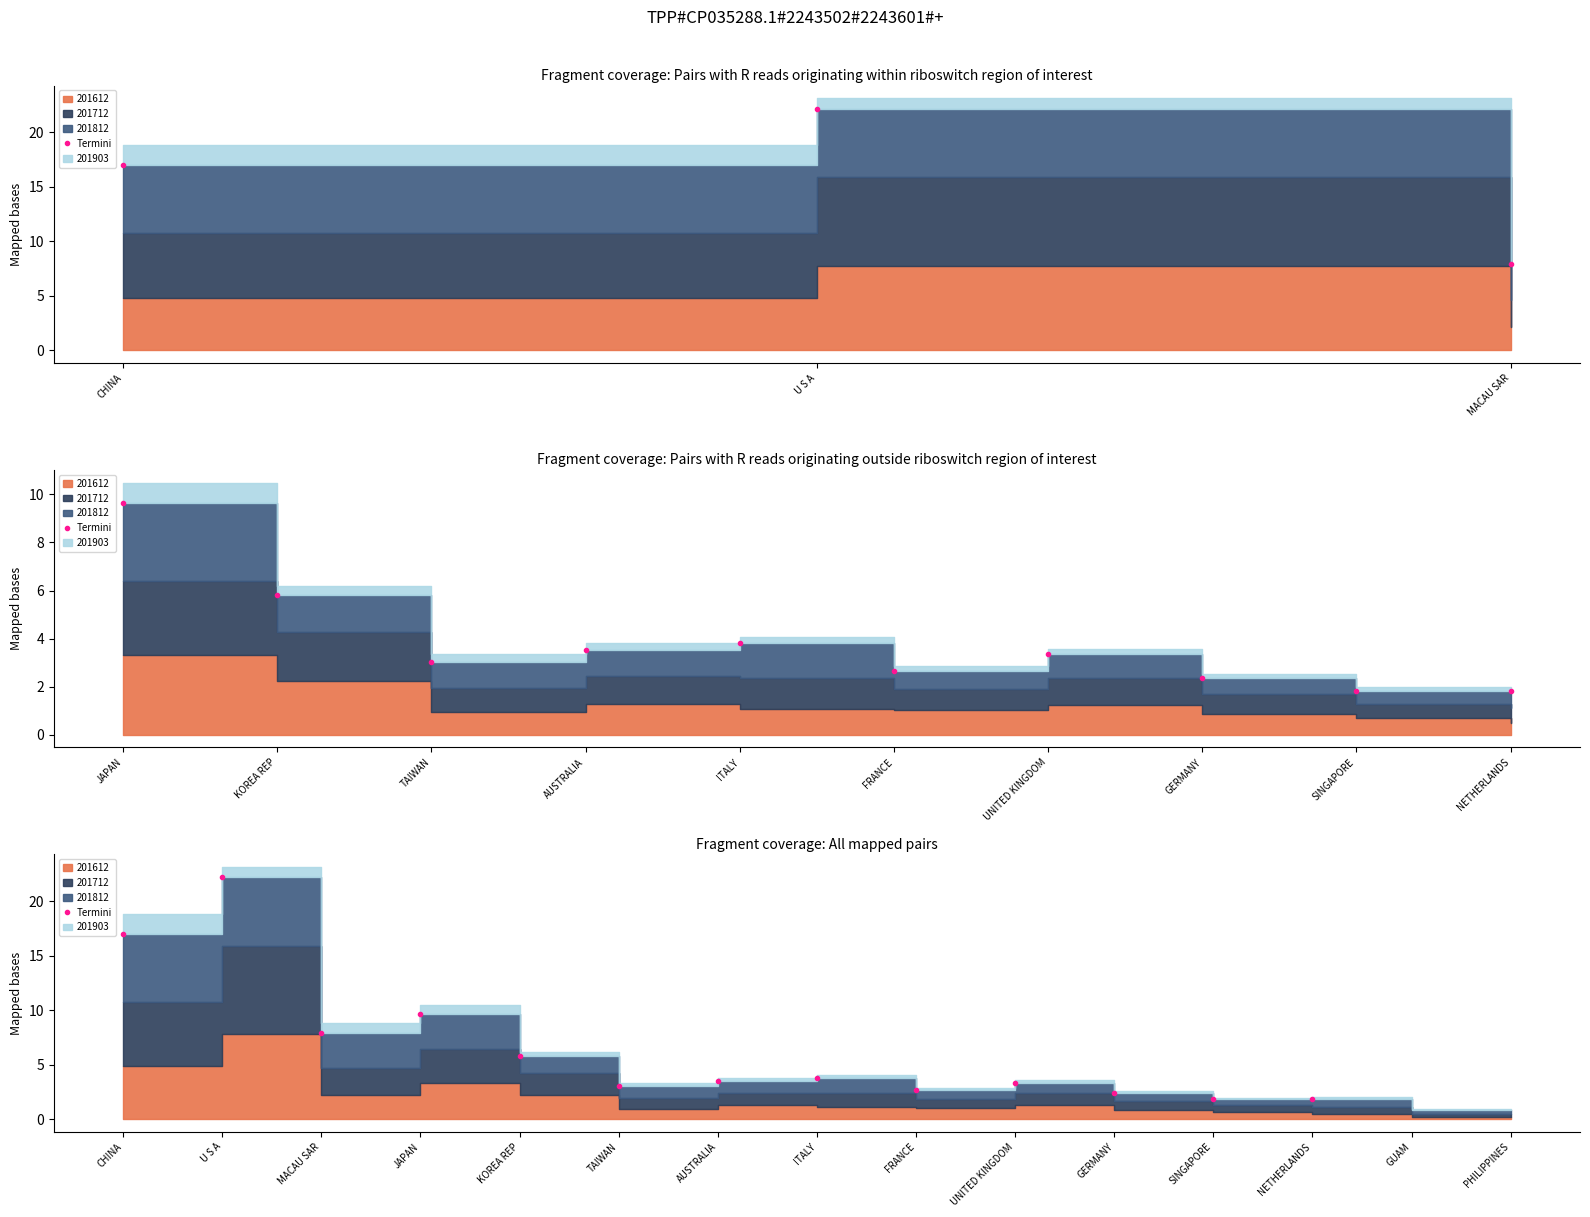

How many values are below 3?

4